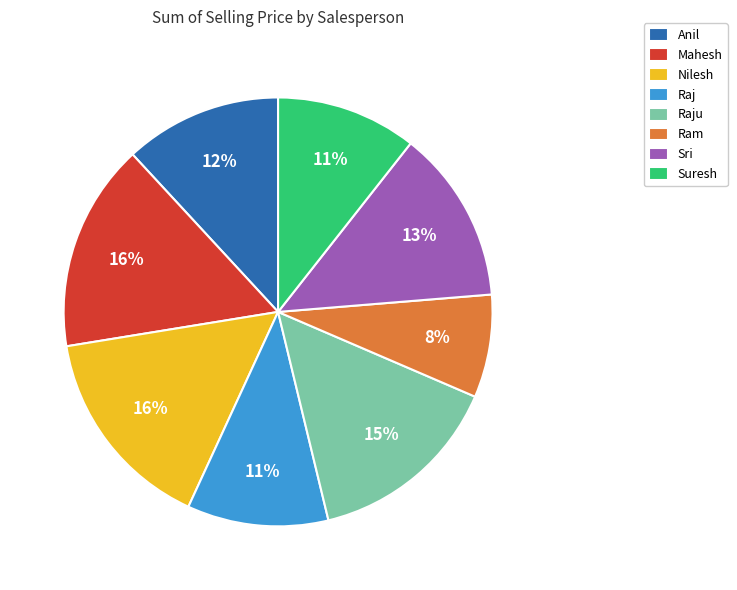

What is the ratio of the value at Nilesh to the value at Mahesh?

1.0